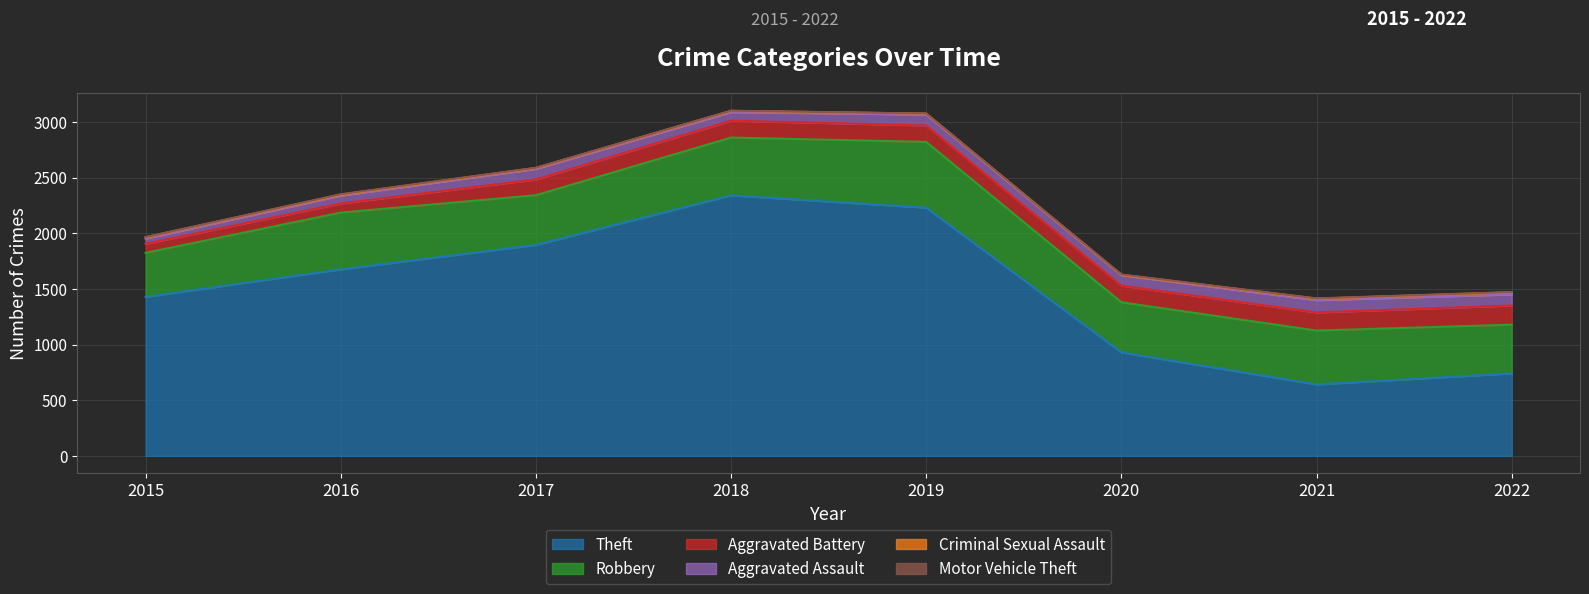

How many values in the Aggravated Assault series exceed 95?

3